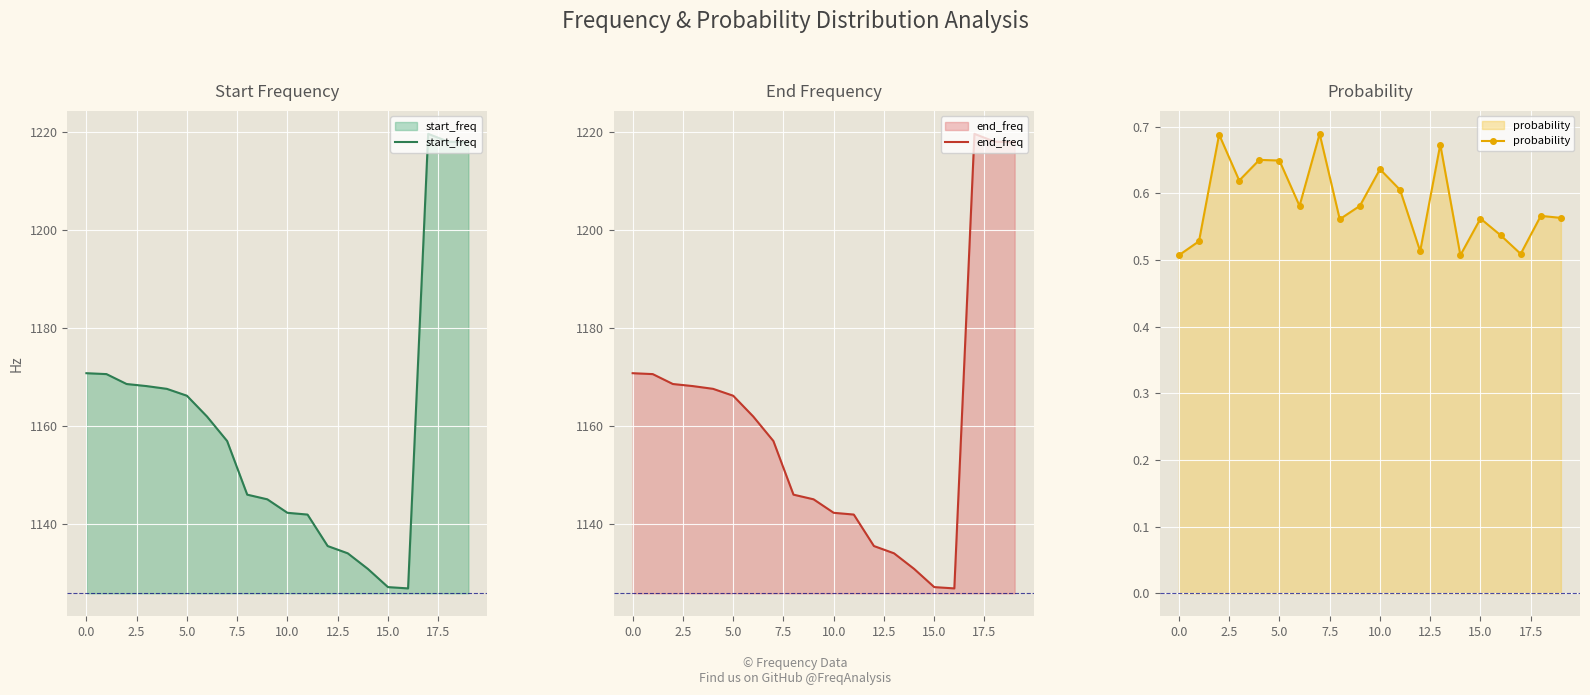

What is the maximum value for start_freq?

1219.6